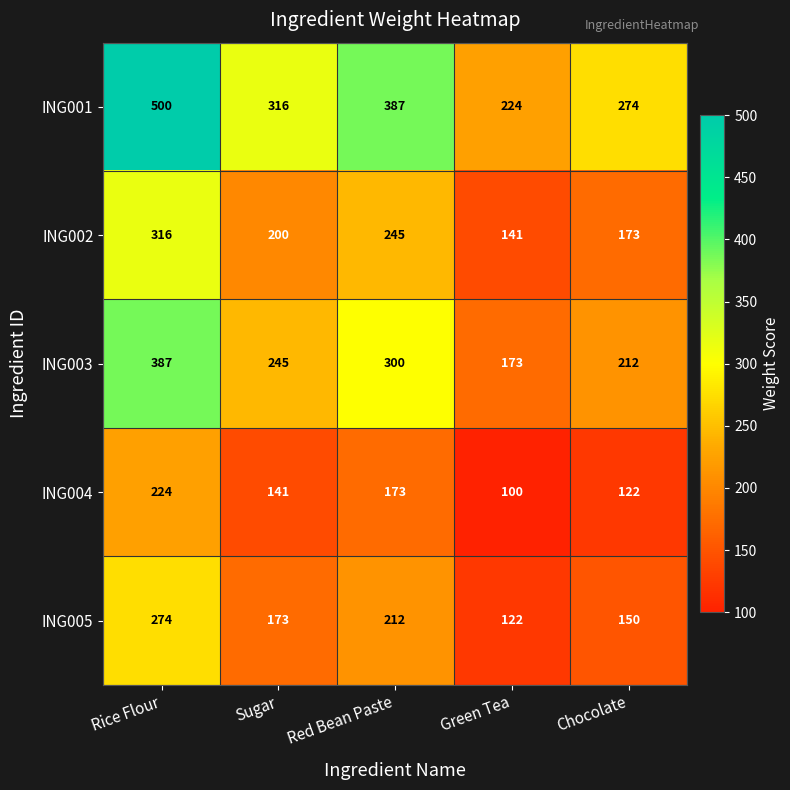

At how many categories does at least one series exceed 205?

5